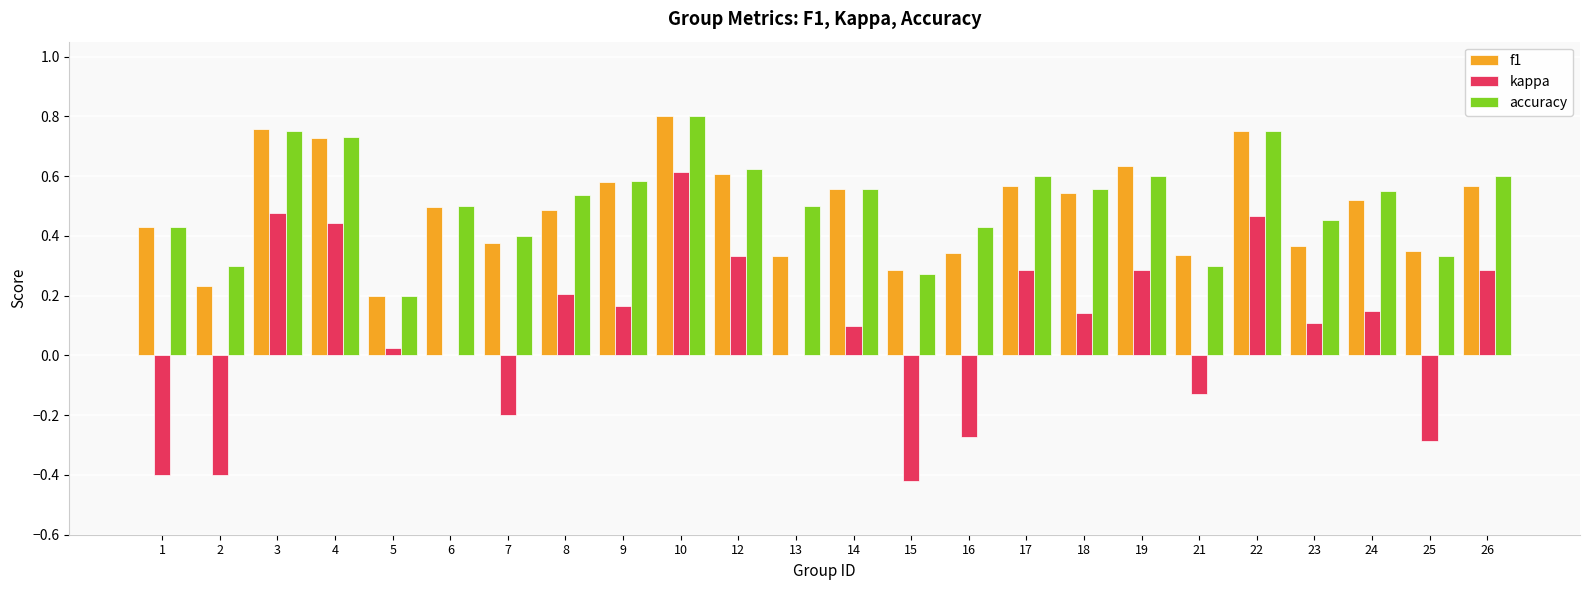

What is the sum of the accuracy values at 13 and 12?

1.1